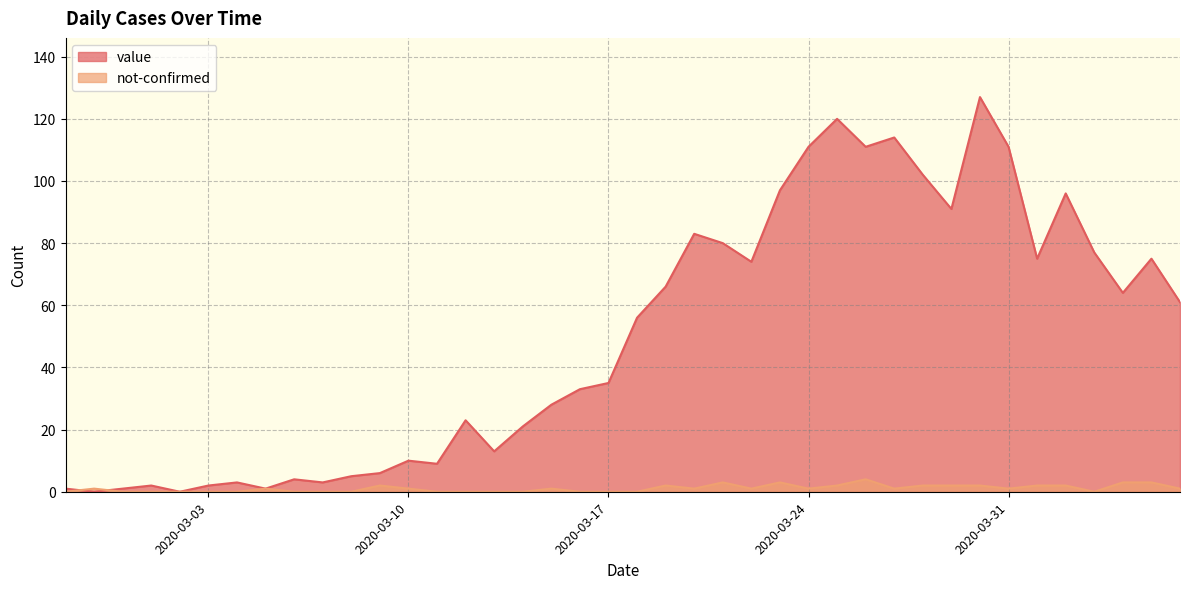

The value of not-confirmed at 2020-03-04 is 0. True or false?

True